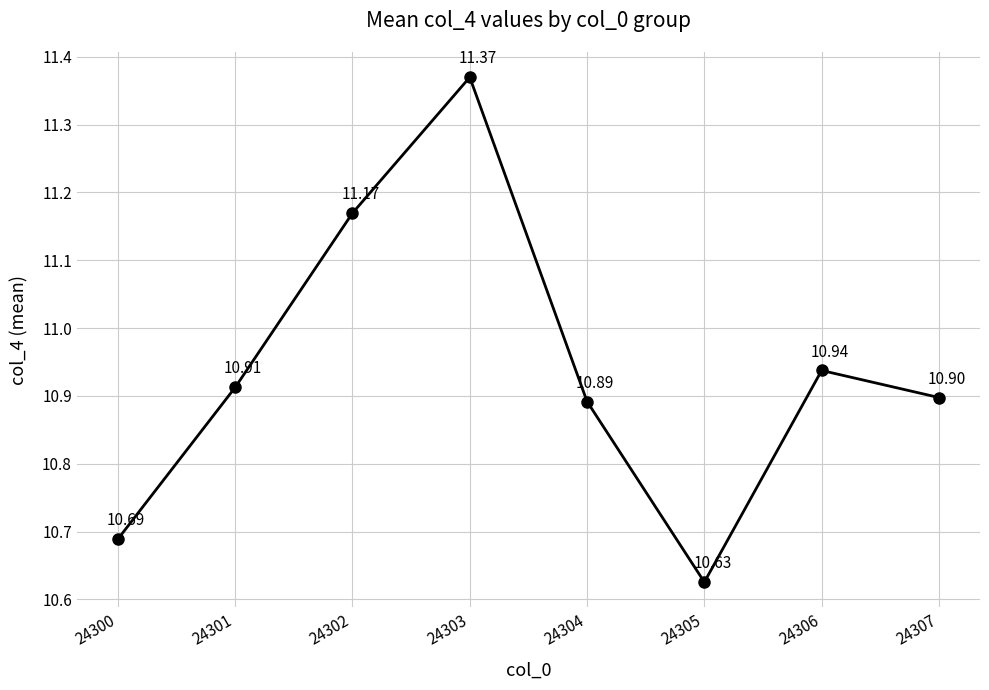

Rank the categories by value from lowest to highest.

24305, 24300, 24304, 24307, 24301, 24306, 24302, 24303